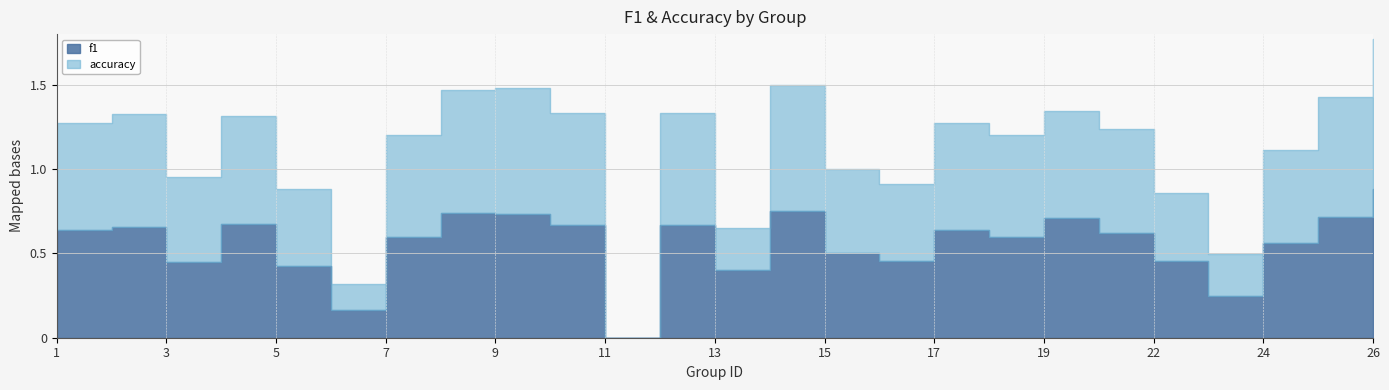

Count the f1 values in the range 0 to 1.

25